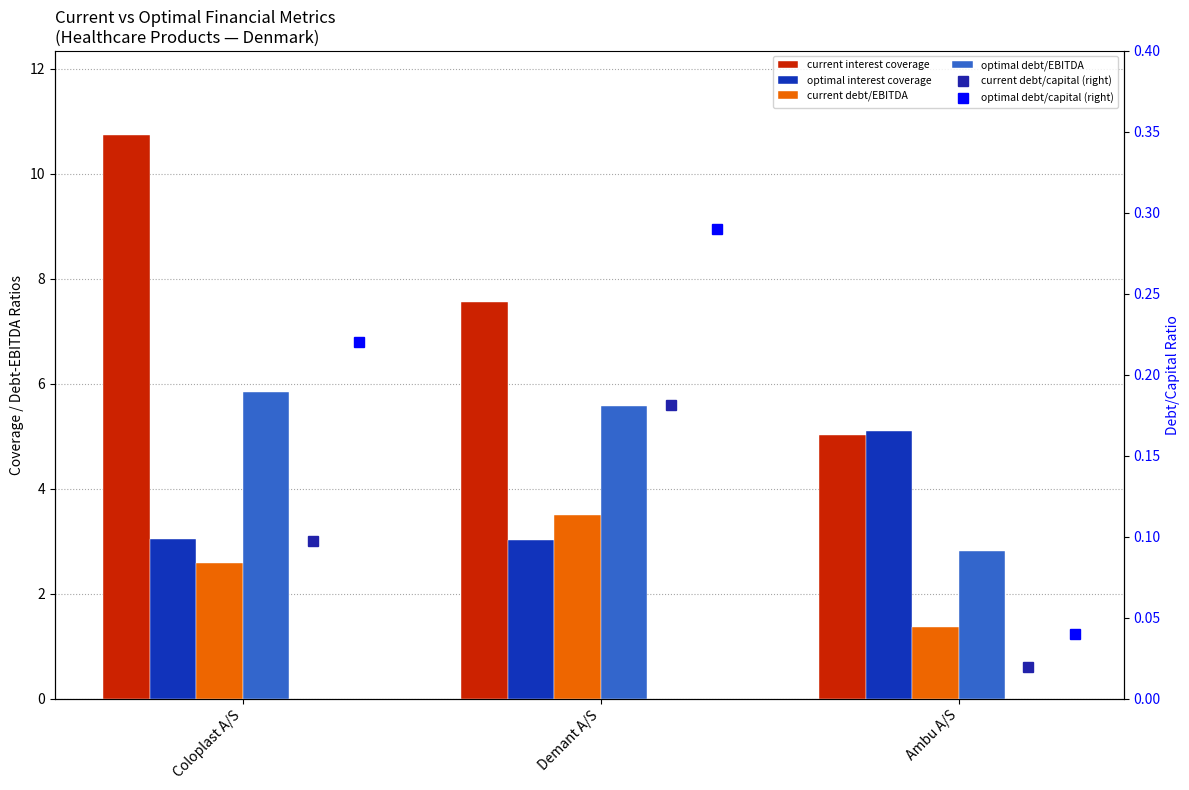

Between Demant A/S and Ambu A/S, which is larger?

Demant A/S